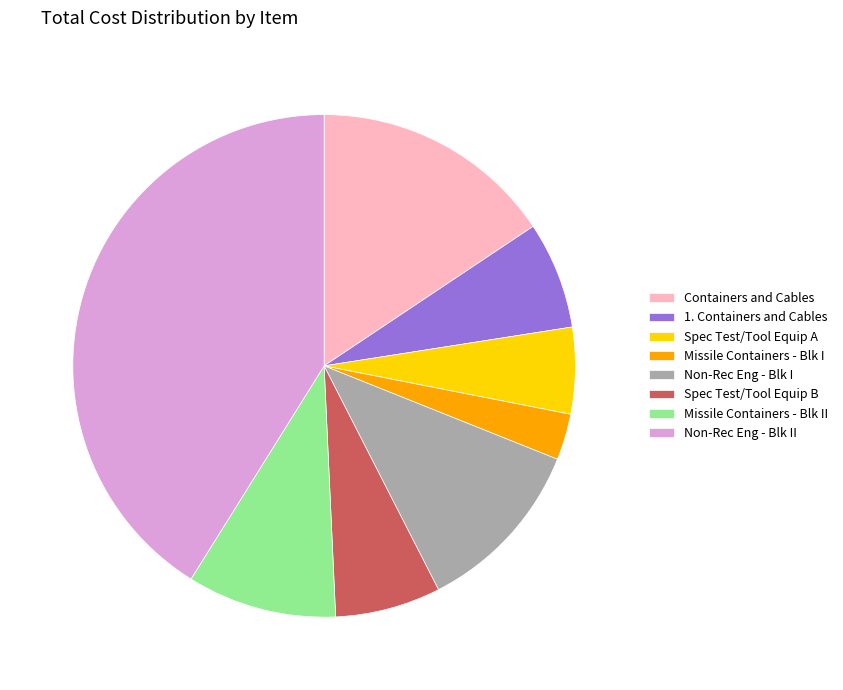

Does Spec Test/Tool Equip A represent more than half of the total?

No